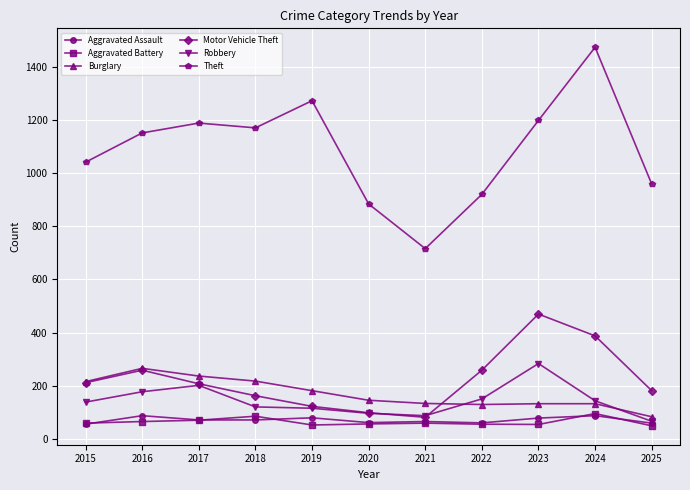

True or false: Aggravated Assault and Burglary cross at least once.

False